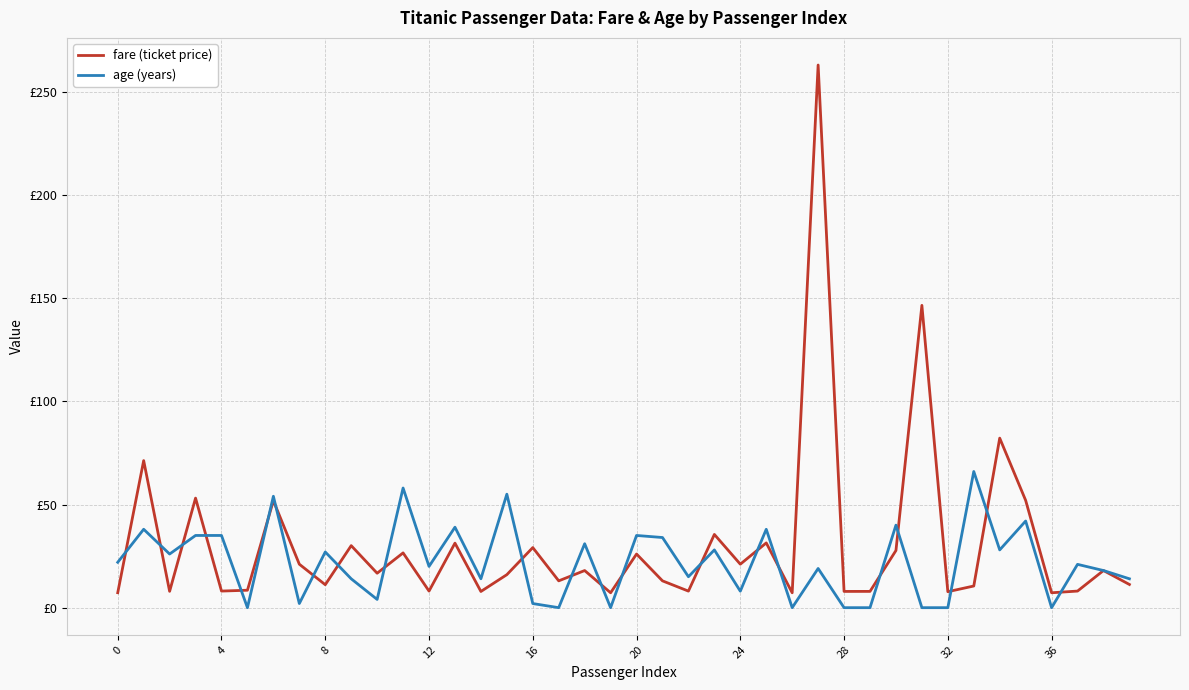

Does the chart display data point markers on the line(s)?

No